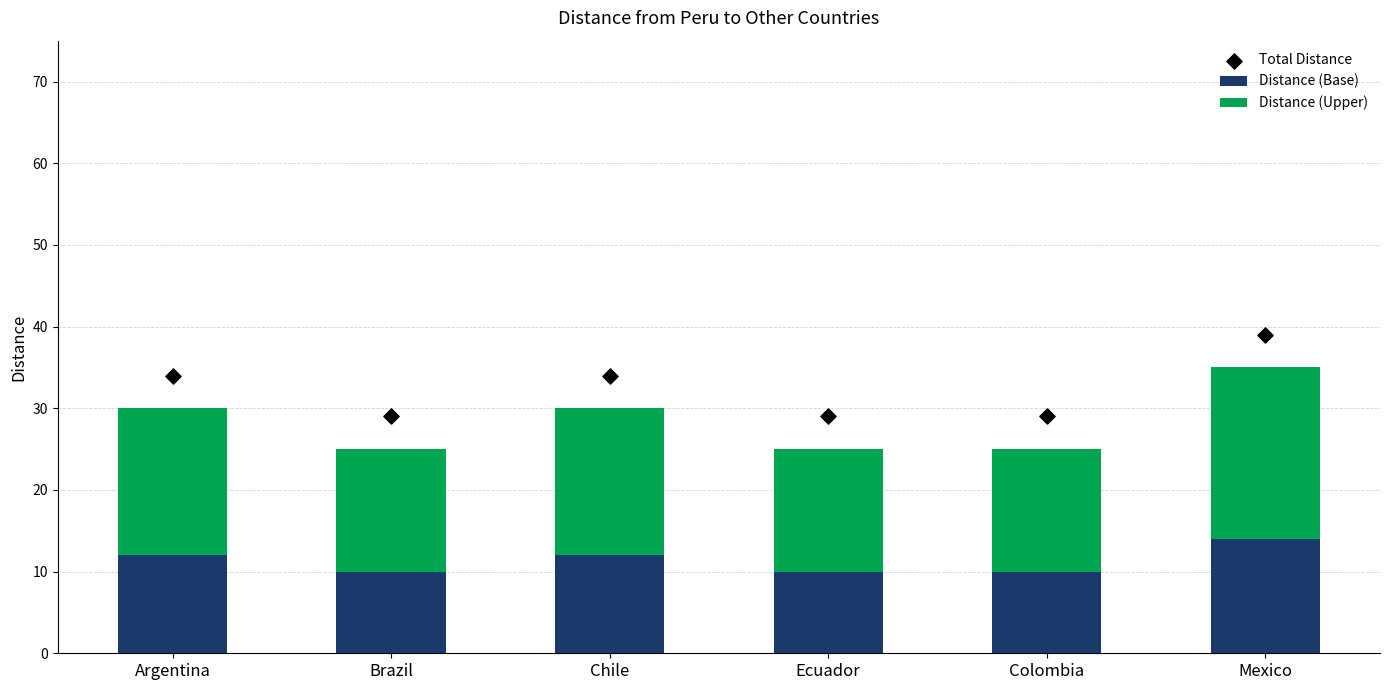

Which series reaches the maximum Y coordinate?

Total Distance